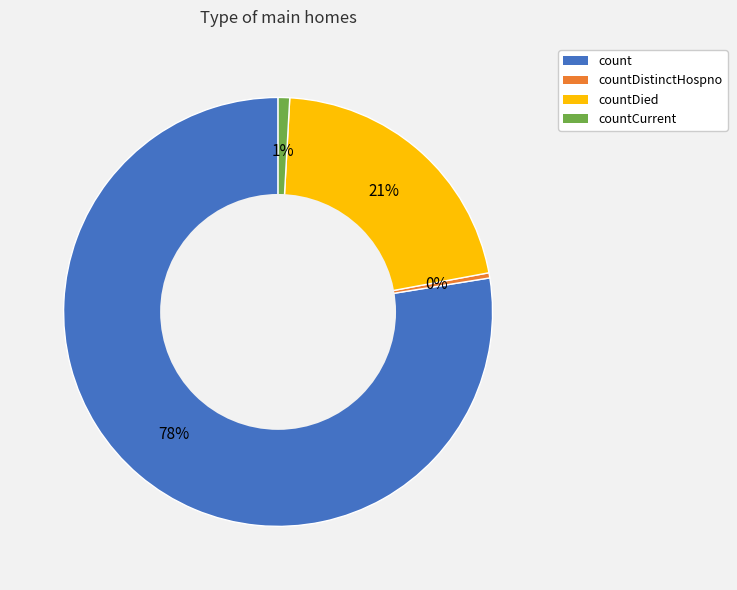

To the nearest percent, what is the average slice percentage?

25%